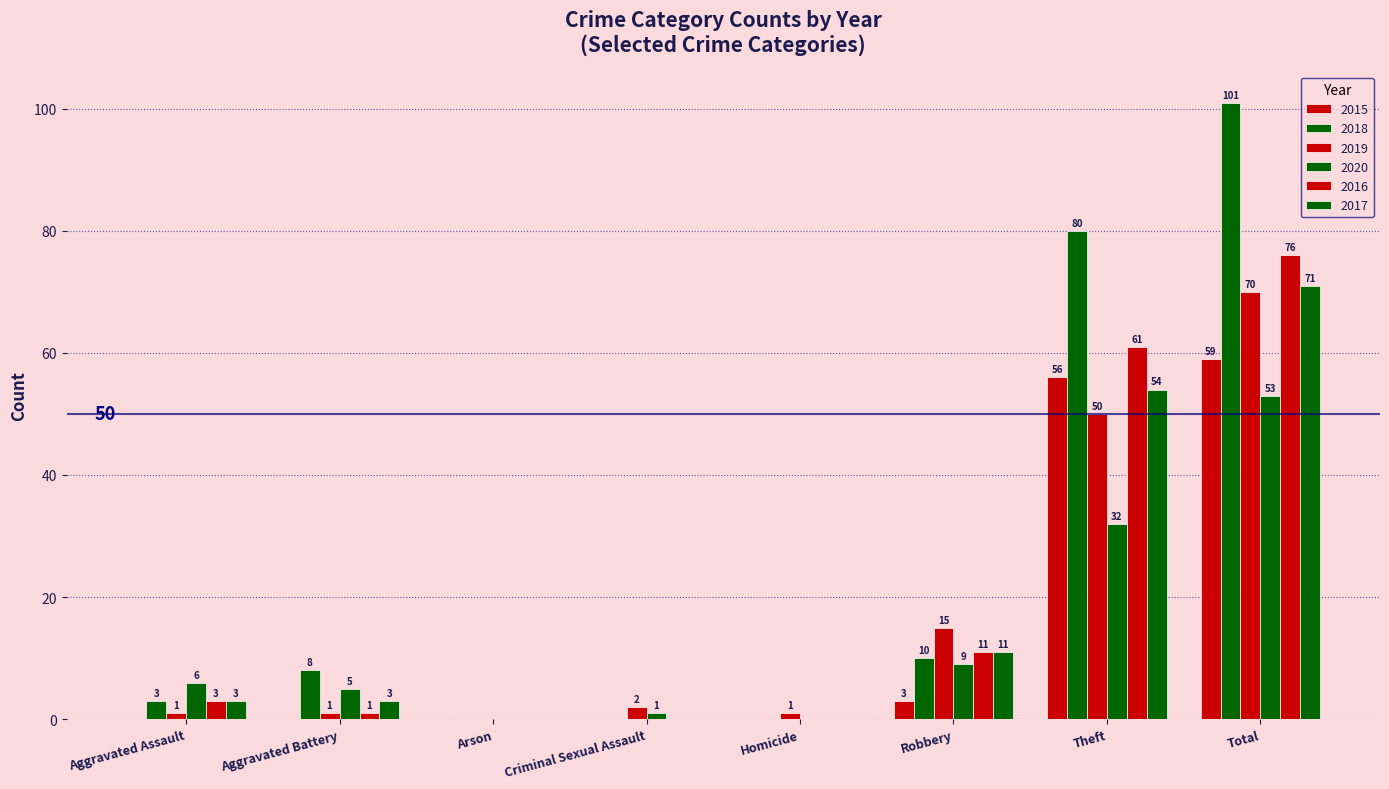

Which has a higher value, Total or Criminal Sexual Assault?

Total